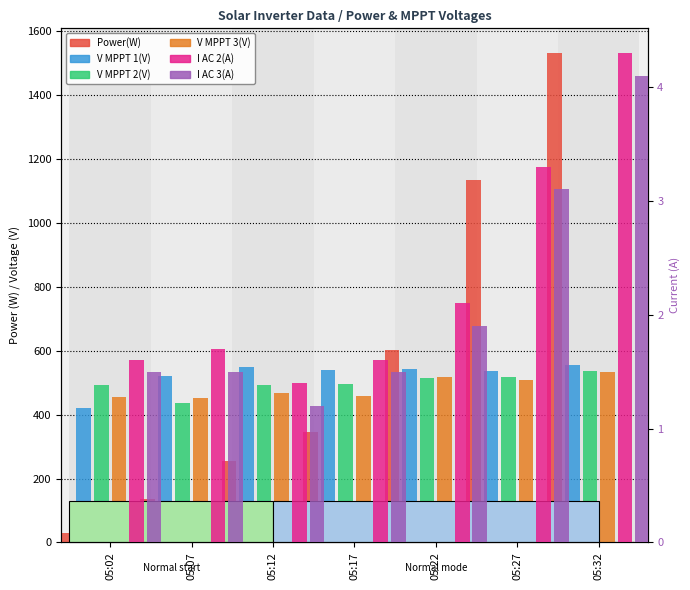

What is the average value of the V MPPT 2(V) series?

498.1